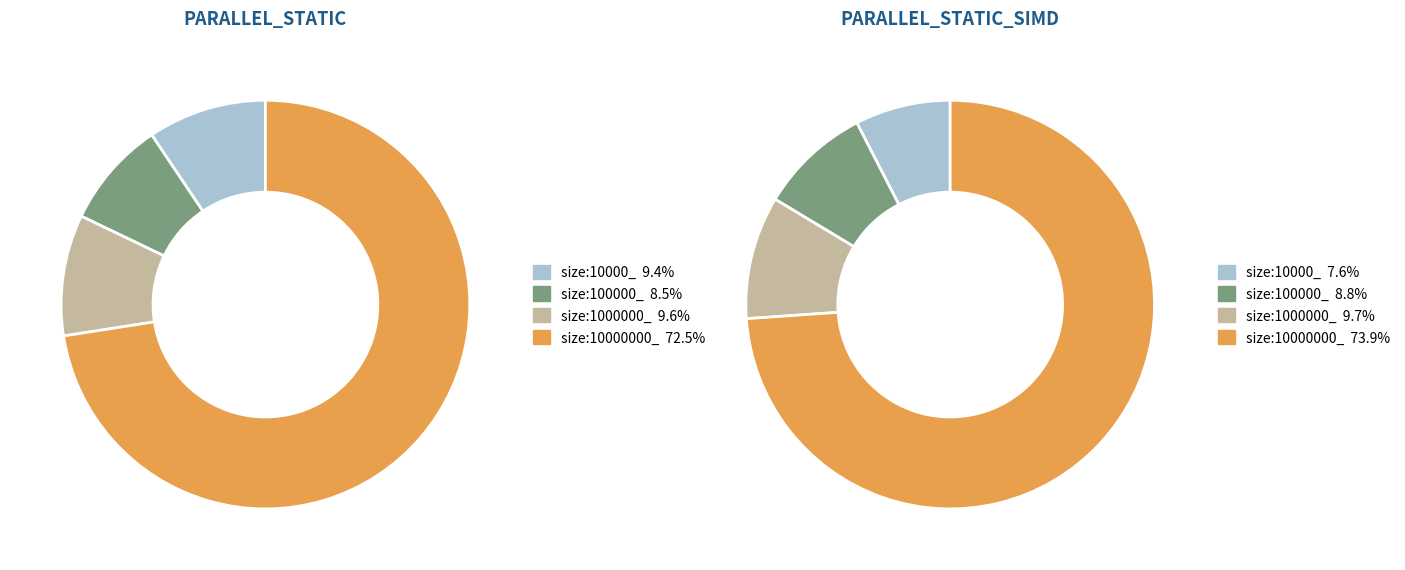

Rank the categories by value from highest to lowest.

size:10000000_, size:1000000_, size:10000_, size:100000_